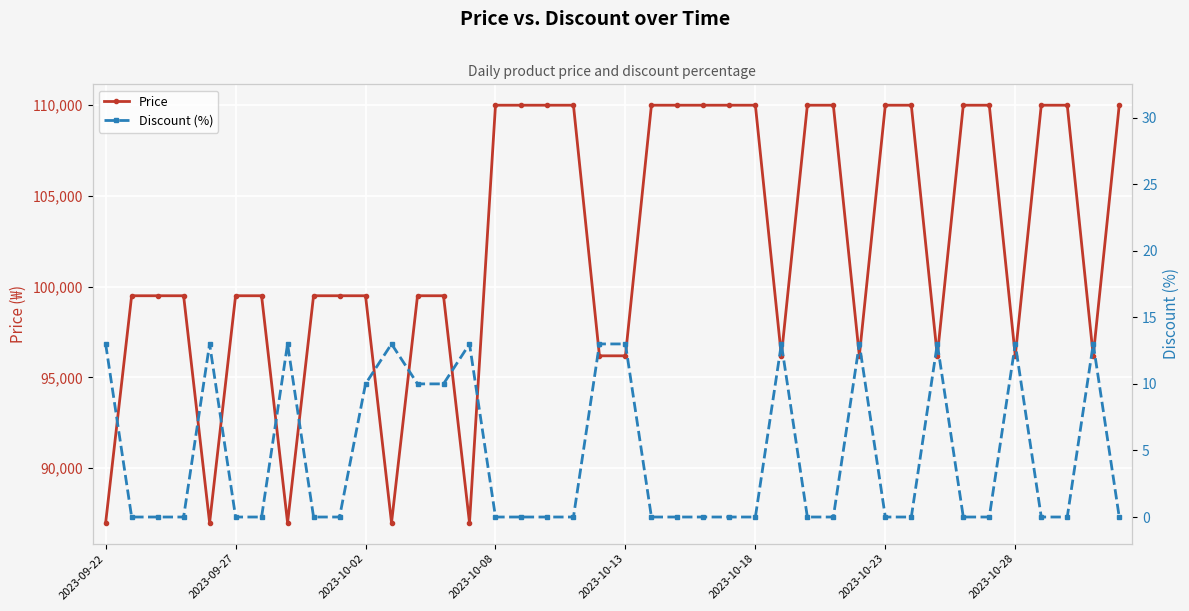

Rank the series at 9 from lowest to highest value.

Discount (%), Price